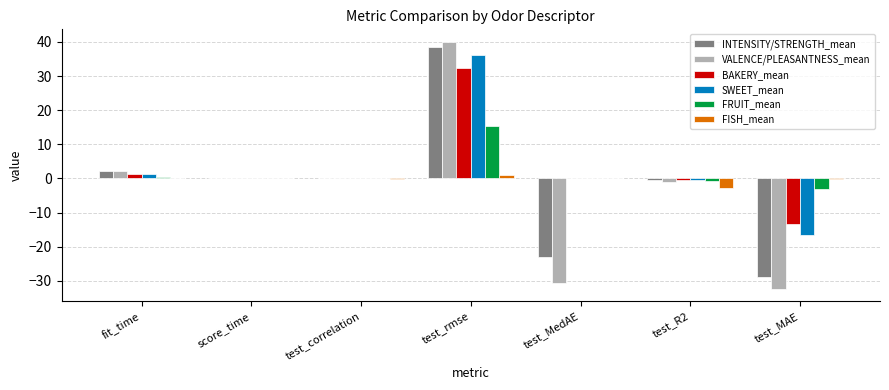

What is the maximum value shown in the chart?

40.1